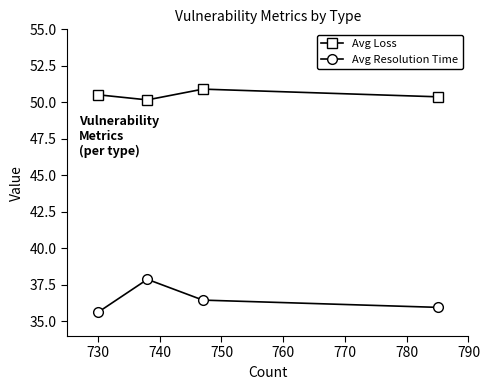

Reading left to right, list all the values displayed in this chart.

Avg Loss: 50.5	50.2	50.9	50.4
Avg Resolution Time: 35.6	37.9	36.5	36.0